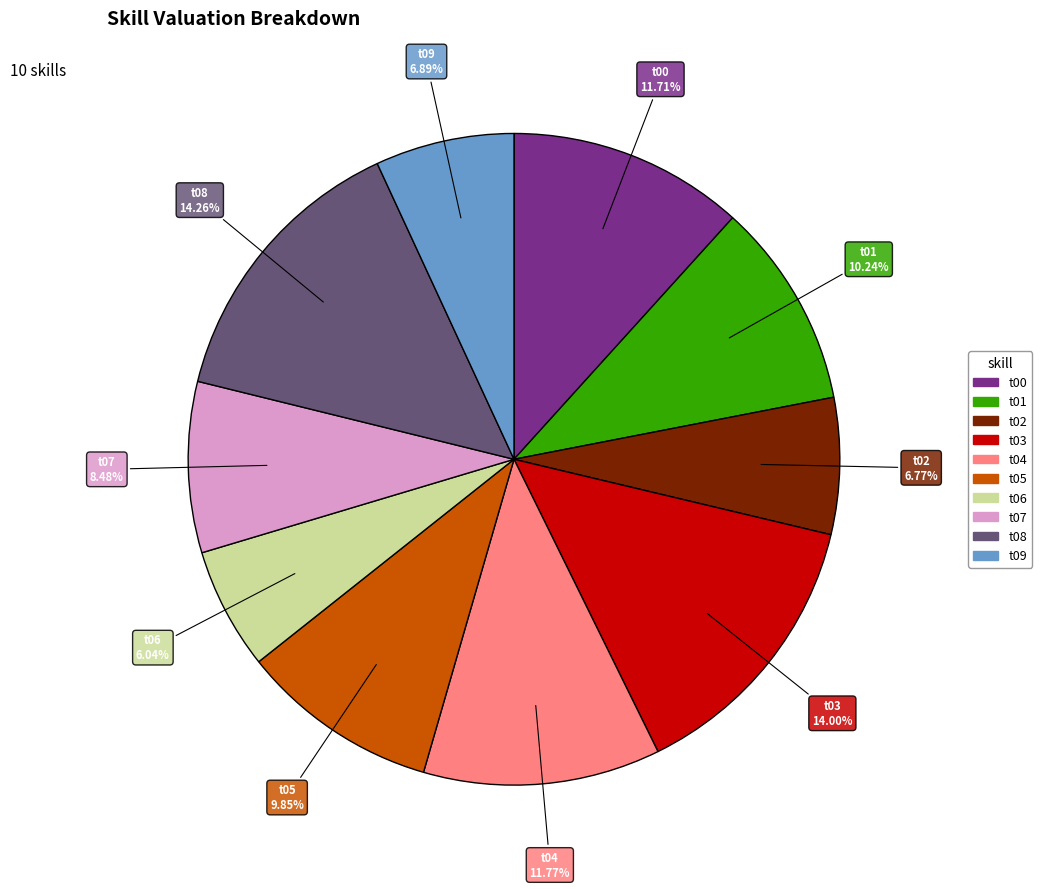

Is there a majority slice in this chart?

No